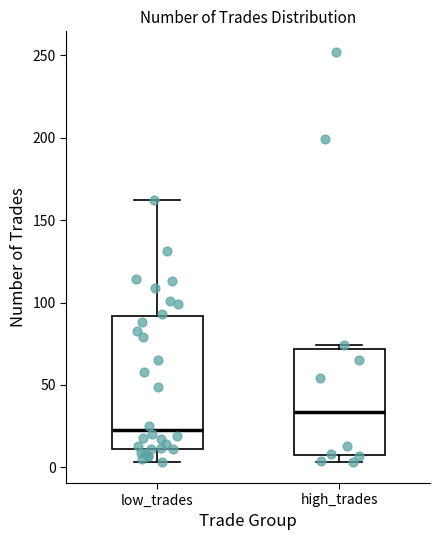

Reading left to right, read every box against the y-axis: the position of its median line, the range the box covers, and the ends of its whiskers. The values are not printed on the chart, so give them approximately, as read against the axis.

low_trades: median 25, box 10 to 90, whiskers 5 to 160
high_trades: median 35, box 5 to 70, whiskers 5 (just below the box's lower edge) to 75